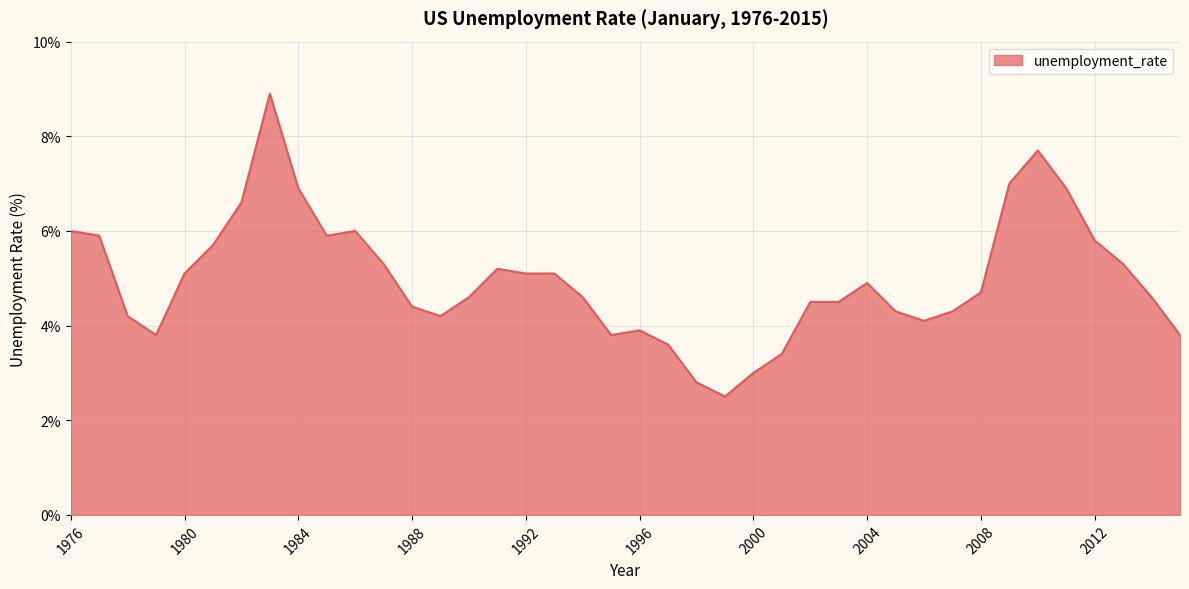

What is the greatest value displayed?

8.9